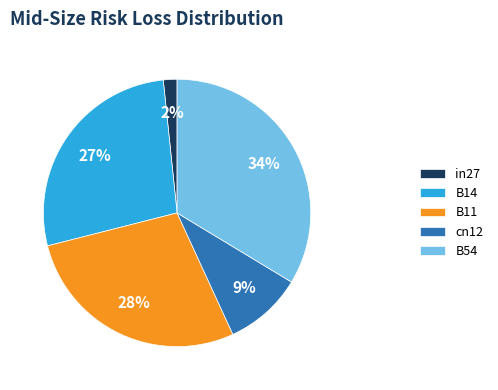

Is B11 the majority of the pie?

No